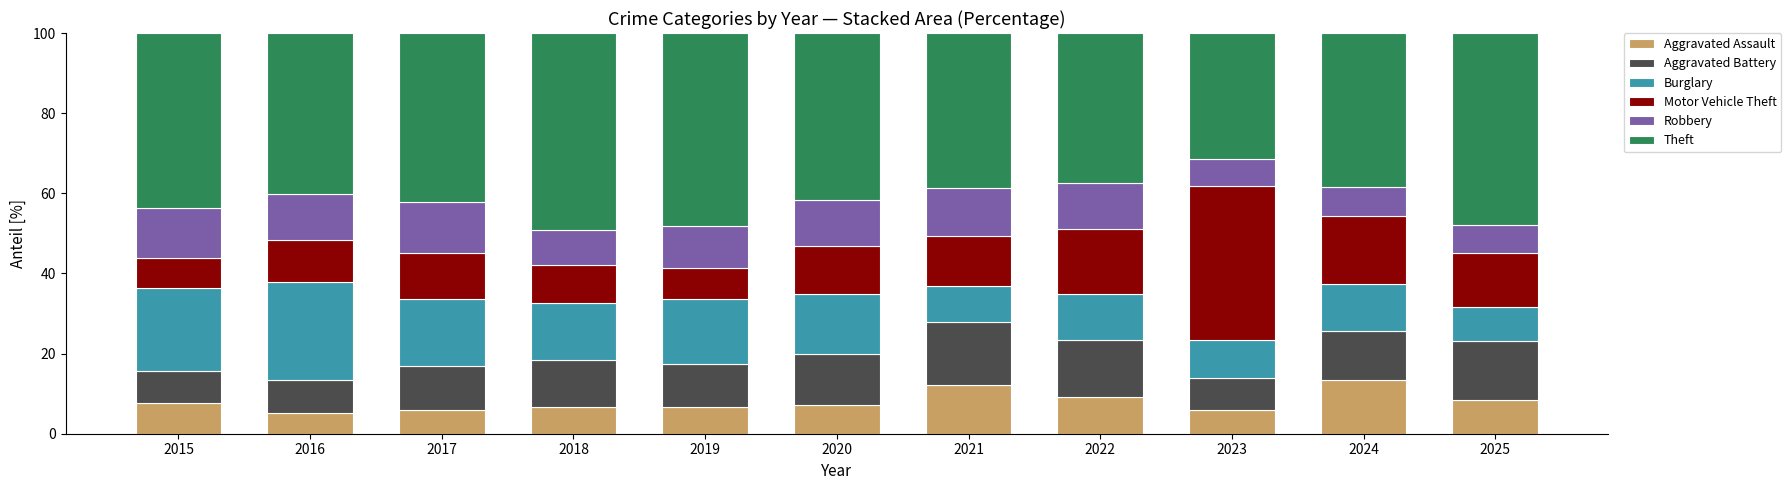

What is the total value across all series at 2019?

100.0